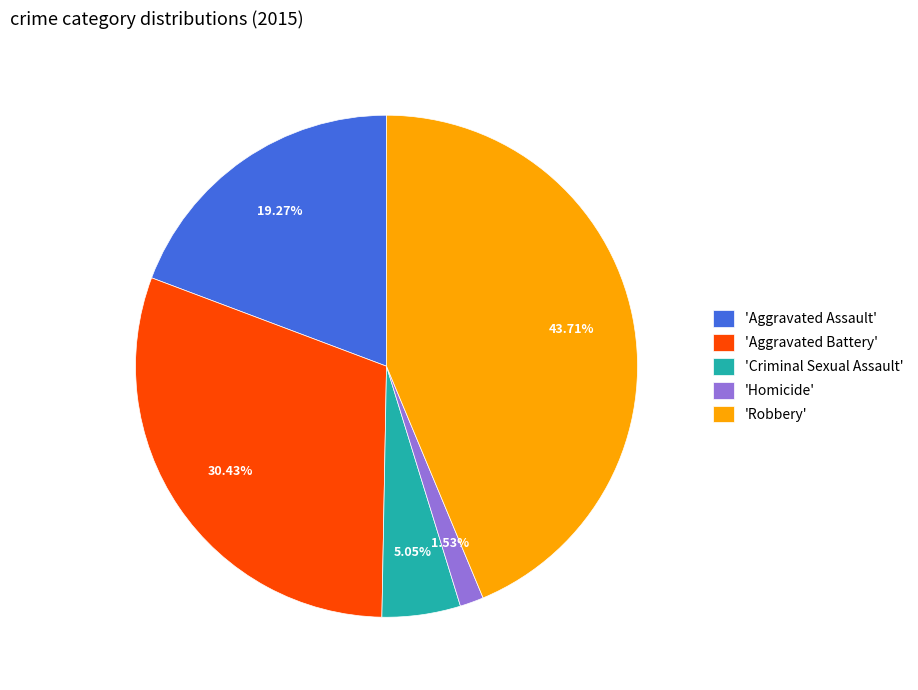

Approximately how many times larger is the value at 'Robbery' compared to 'Aggravated Battery'?

1.4